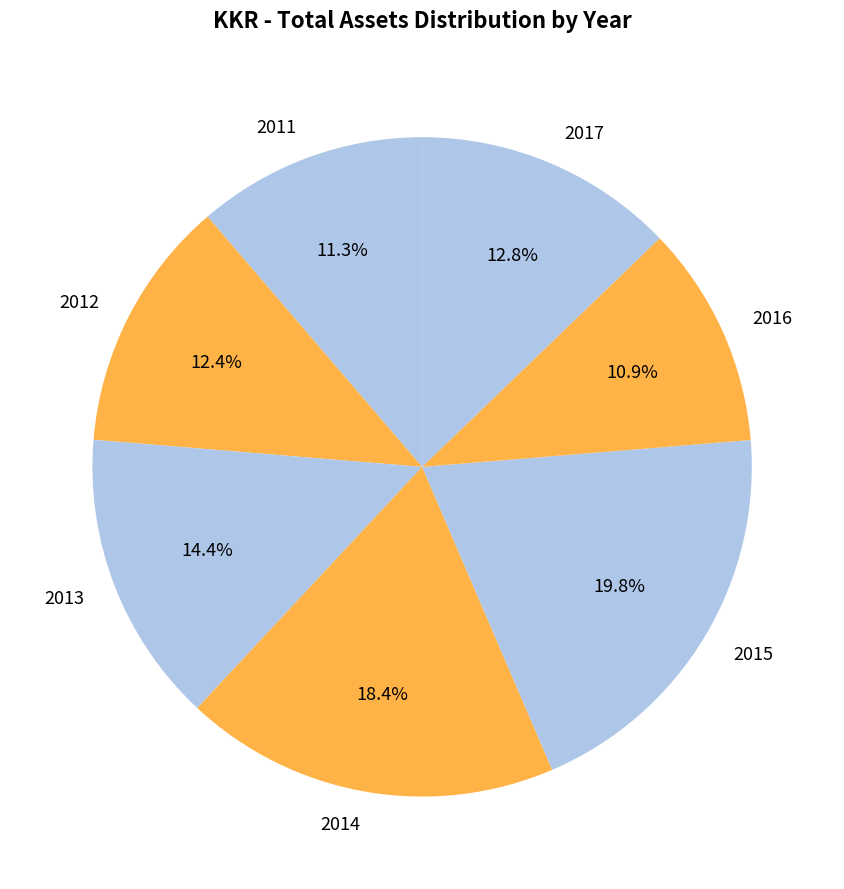

Count the number of slices in the pie.

7